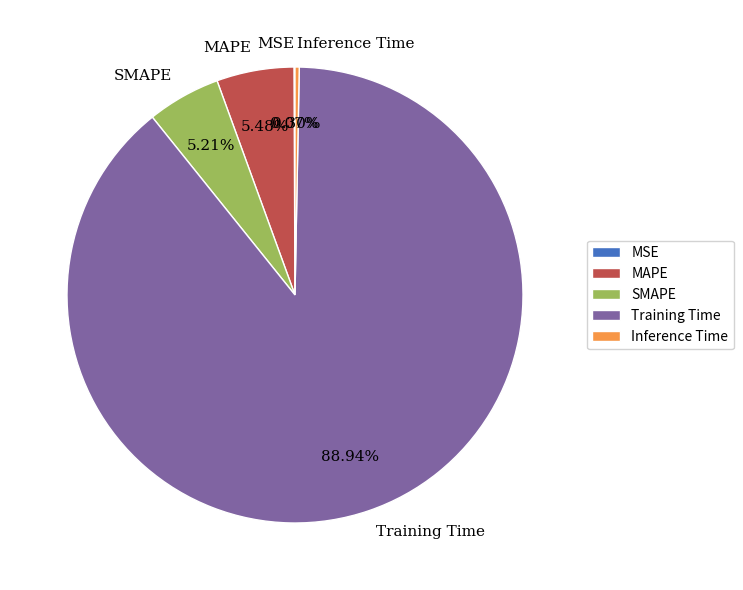

Is the sum of MAPE and Inference Time greater than half?

No